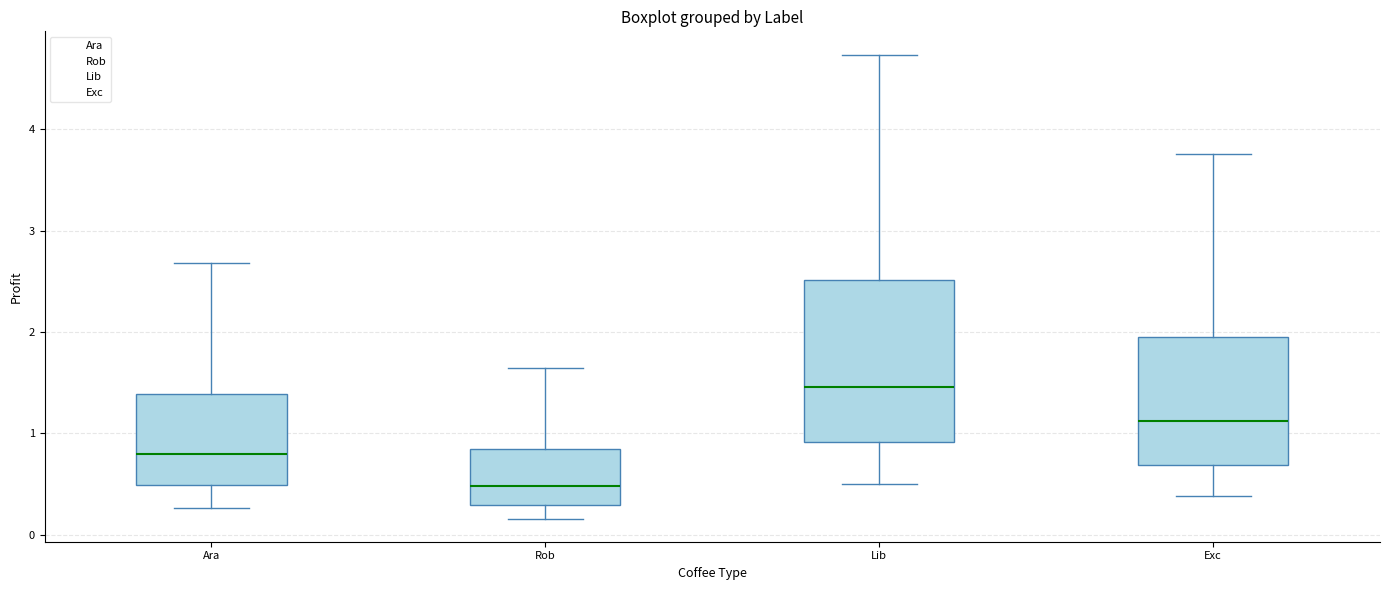

Reading left to right, read every box against the y-axis: the position of its median line, the range the box covers, and the ends of its whiskers. The values are not printed on the chart, so give them approximately, as read against the axis.

Ara: median 0.8, box 0.5 to 1.4, whiskers 0.3 to 2.7
Rob: median 0.5, box 0.3 to 0.8, whiskers 0.2 to 1.6
Lib: median 1.5, box 0.9 to 2.5, whiskers 0.5 to 4.7
Exc: median 1.1, box 0.7 to 2.0, whiskers 0.4 to 3.8